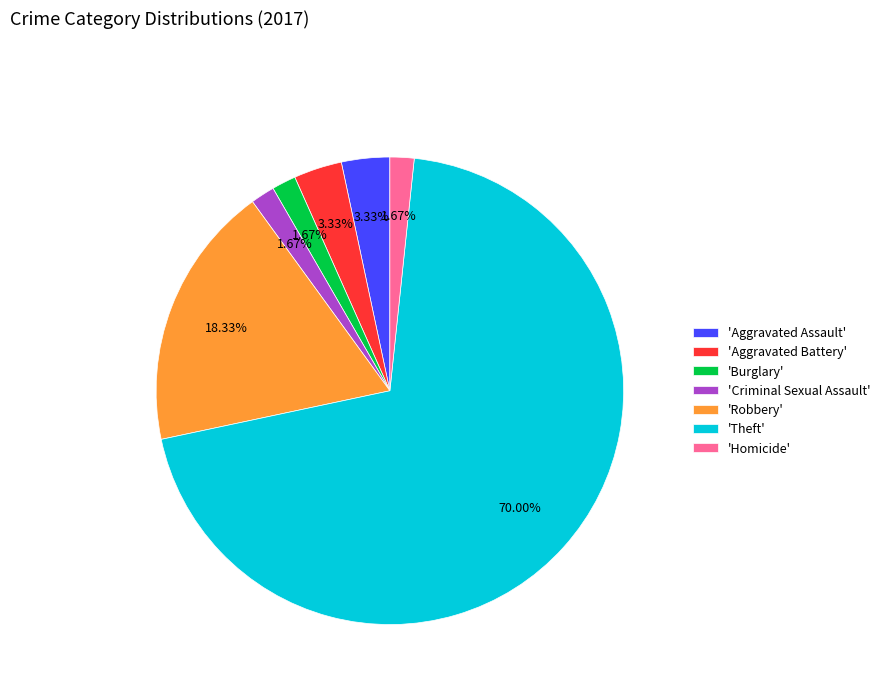

Is the sum of 'Burglary' and 'Theft' greater than half?

Yes